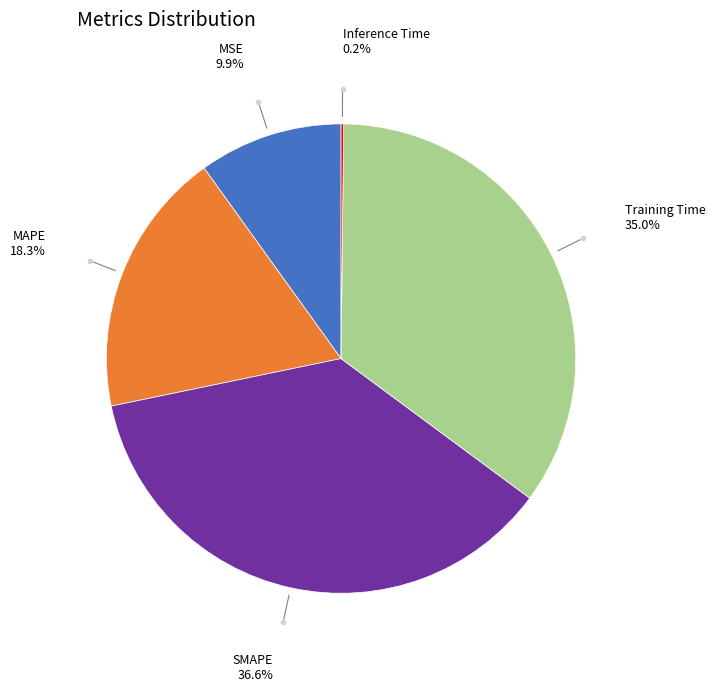

Is there a majority slice in this chart?

No